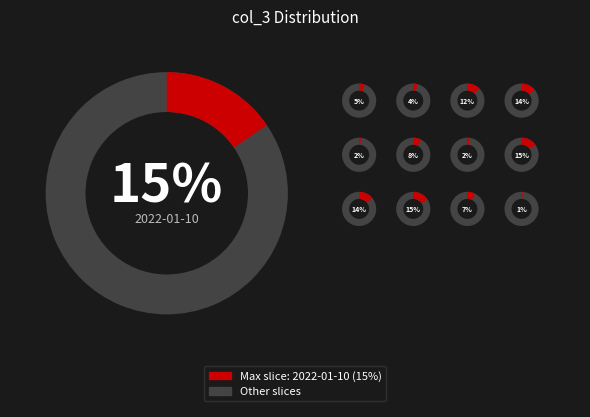

What is the smallest slice in the pie chart?

2022-01-12